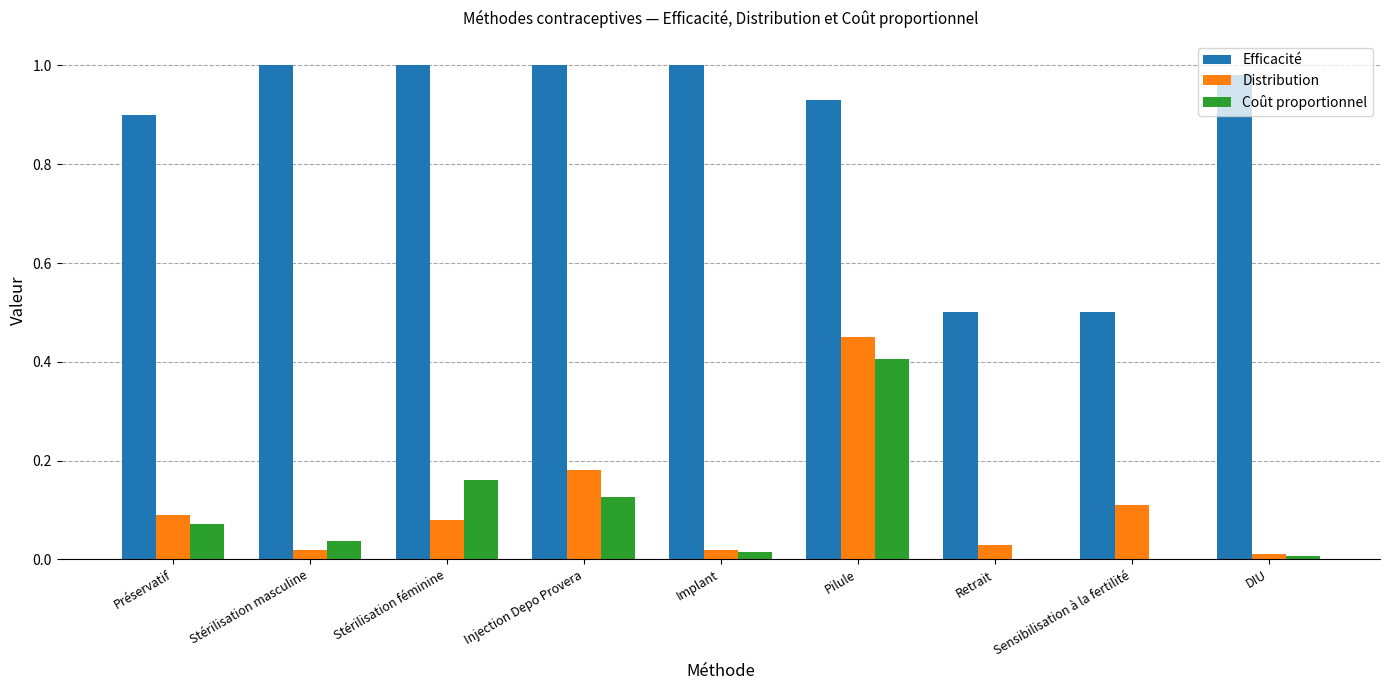

At which category is the sum across all series the highest?

Pilule